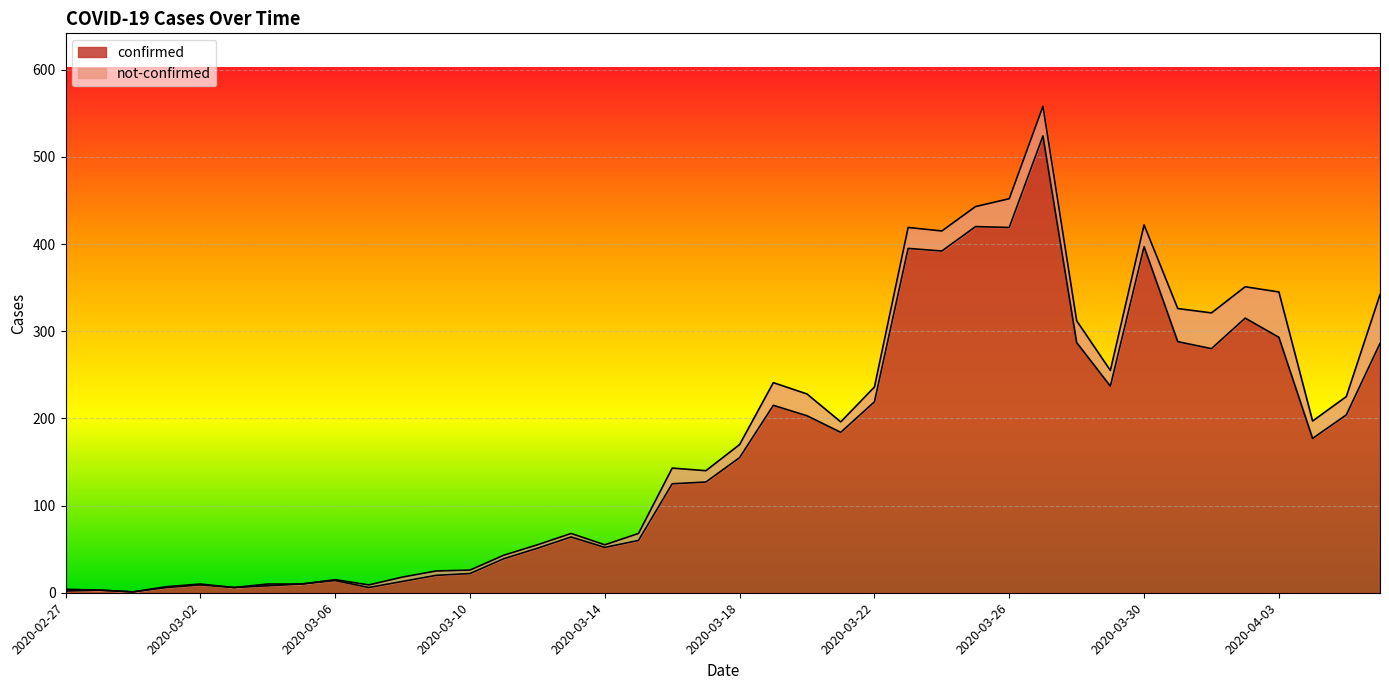

At which category does the data reach its first local valley?

2020-02-29